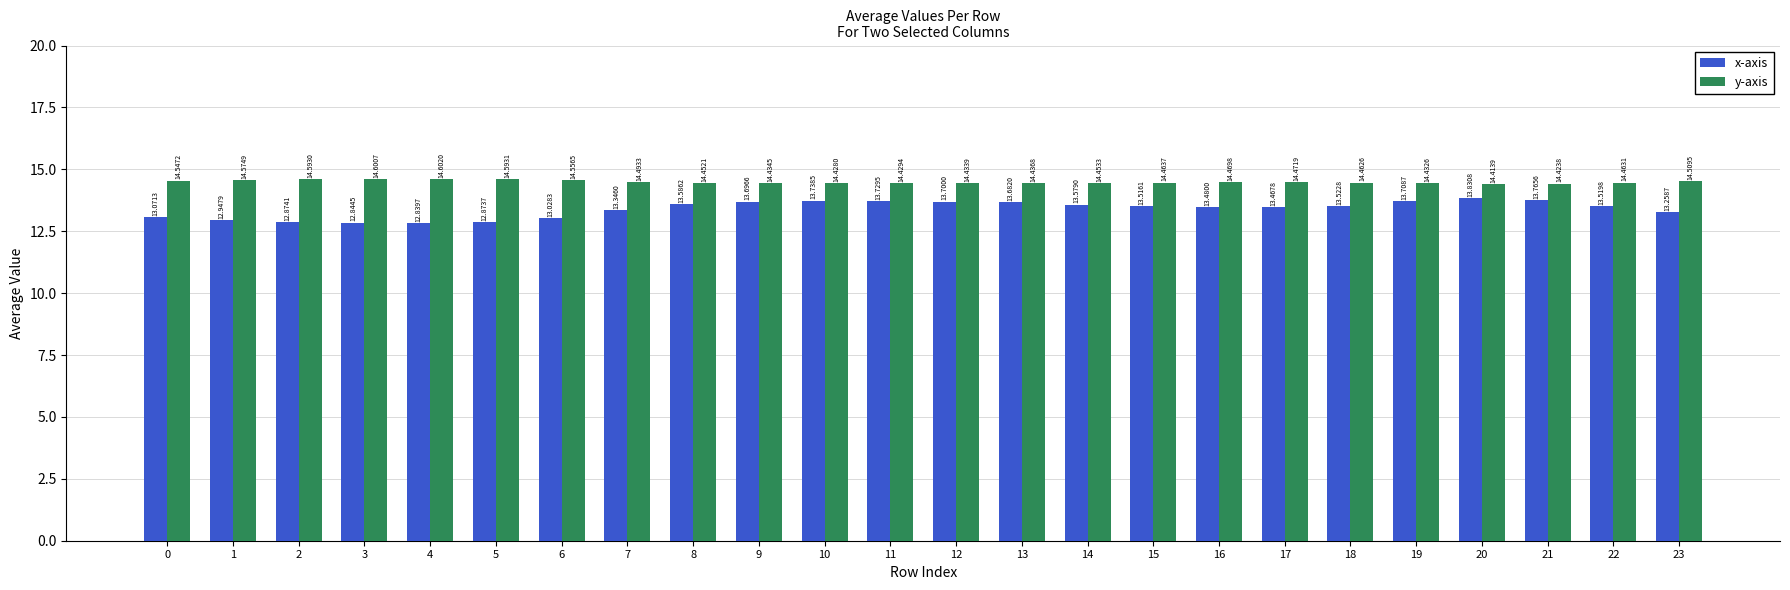

How many data points in x-axis are less than 13?

5